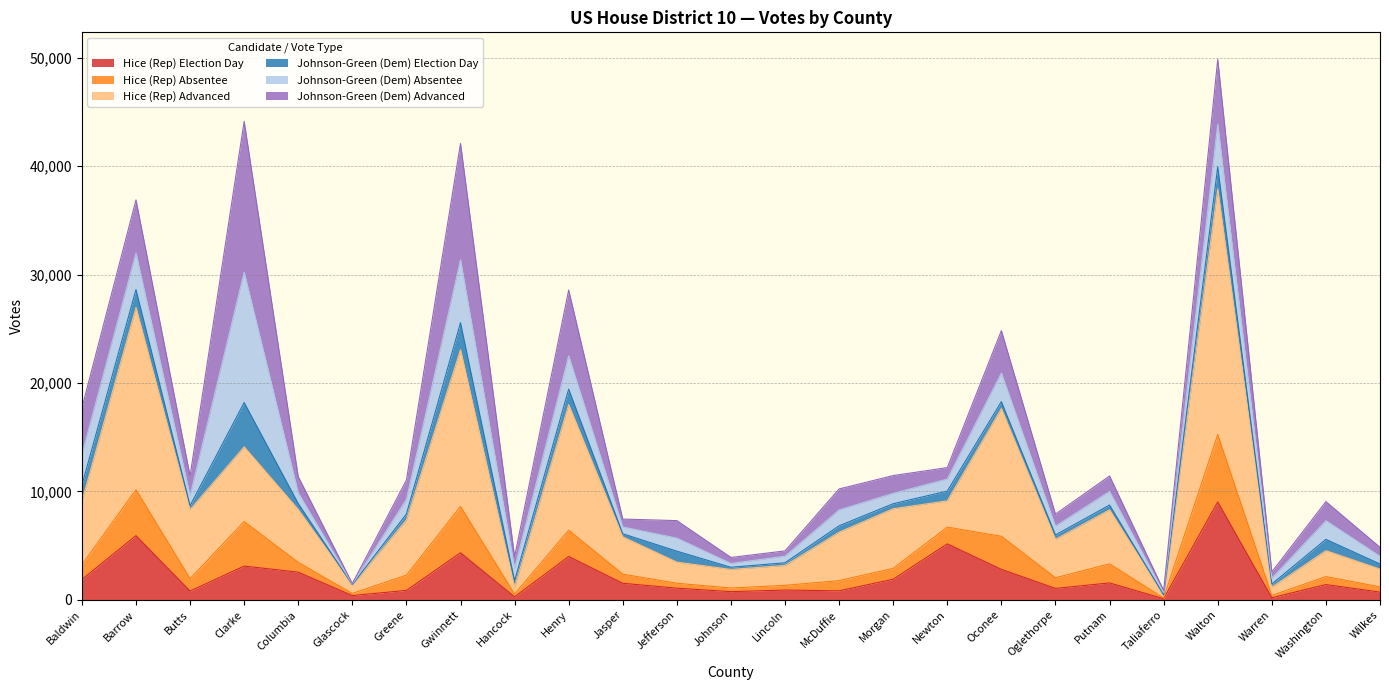

What is the maximum value for Hice (Rep) Election Day?

9030